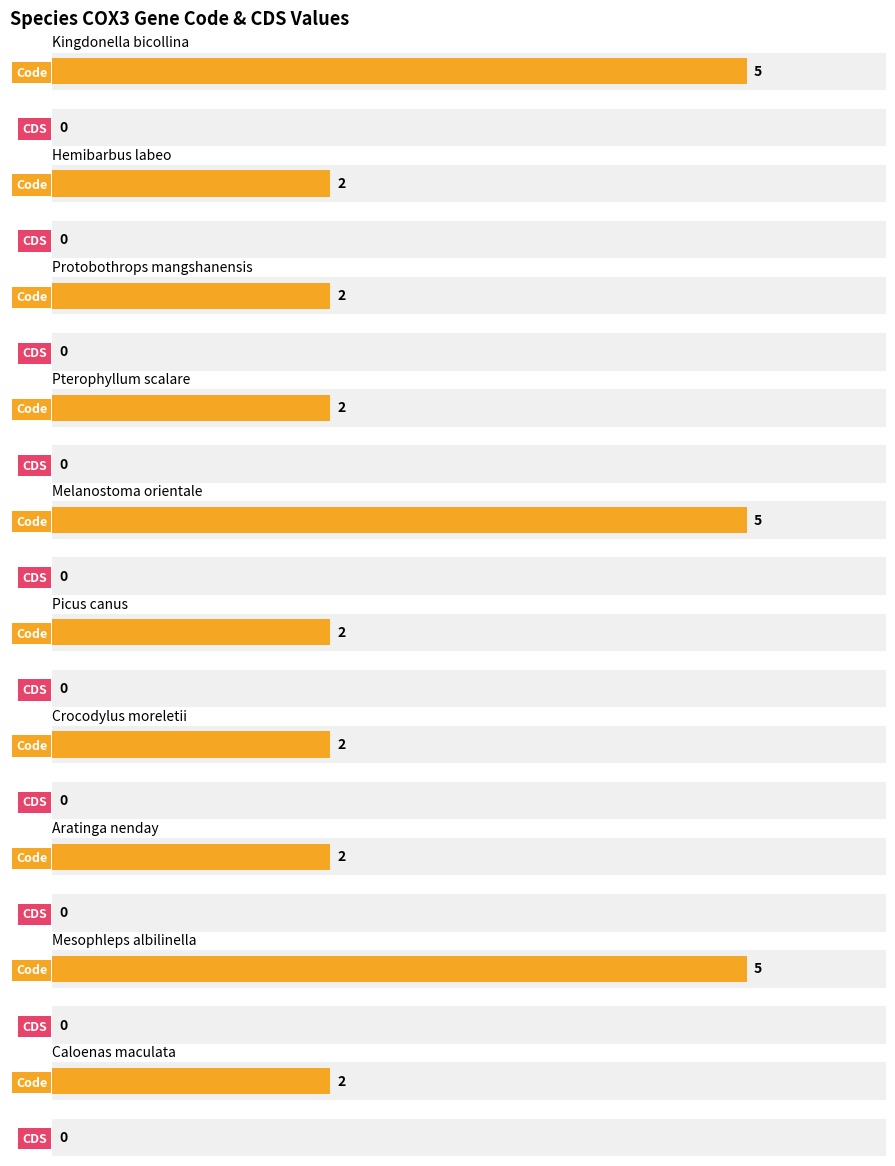

What value does the Code series have at Mesophleps albilinella?

5